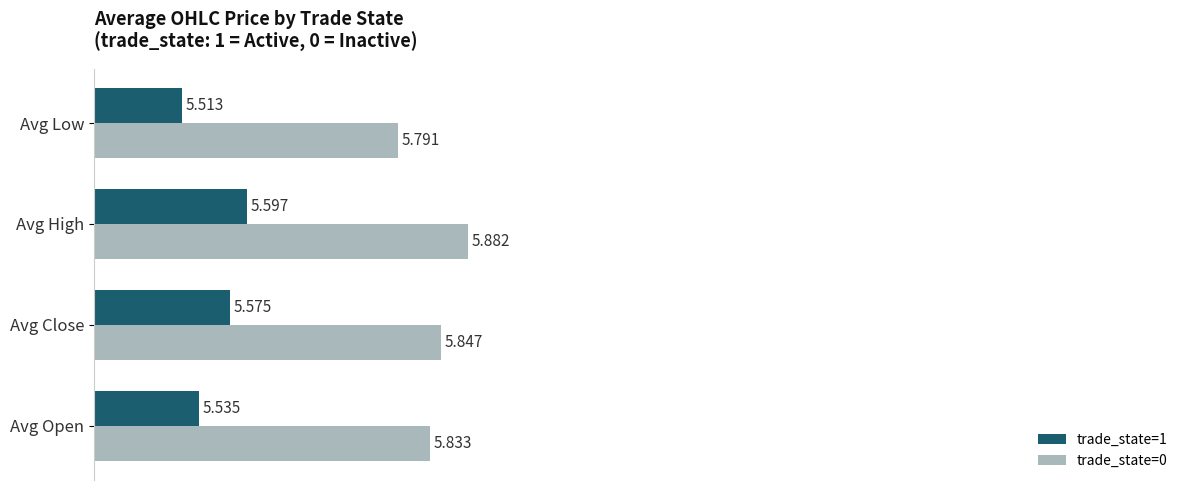

Is the value of trade_state=1 at Avg Low greater than the value of trade_state=0 at Avg High?

No